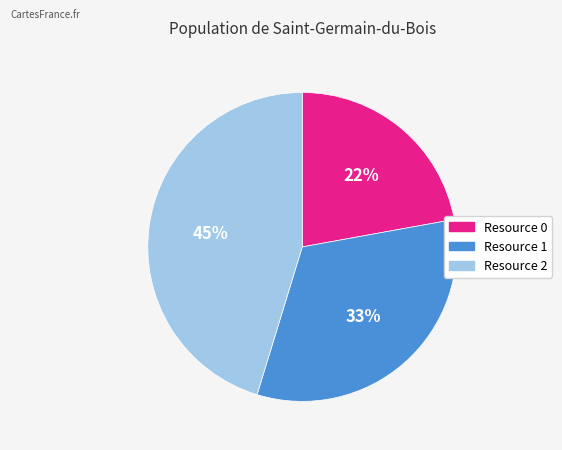

Between Resource 0 and Resource 1, which is larger?

Resource 1